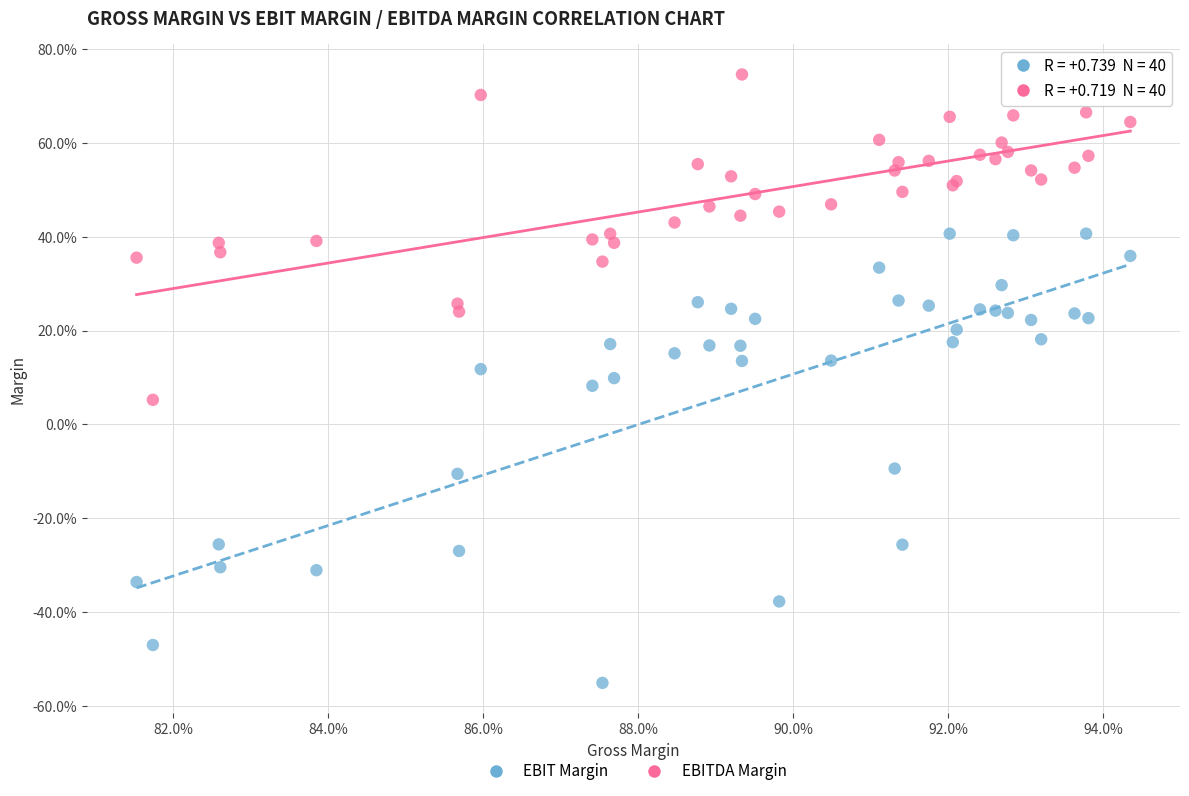

What are all the series names shown in the legend?

EBIT Margin, EBITDA Margin